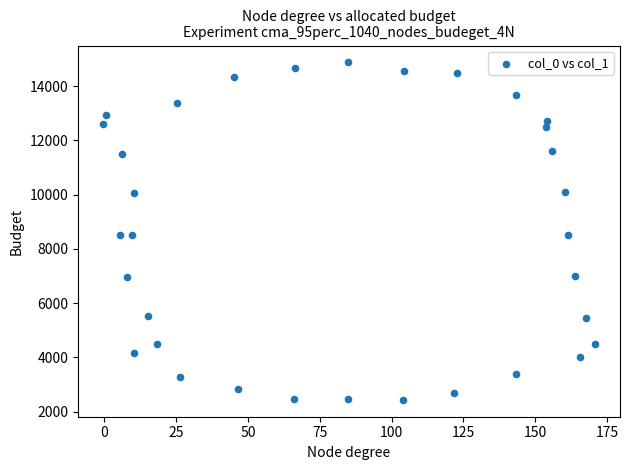

What is the range of X values (max minus min)?

171.5